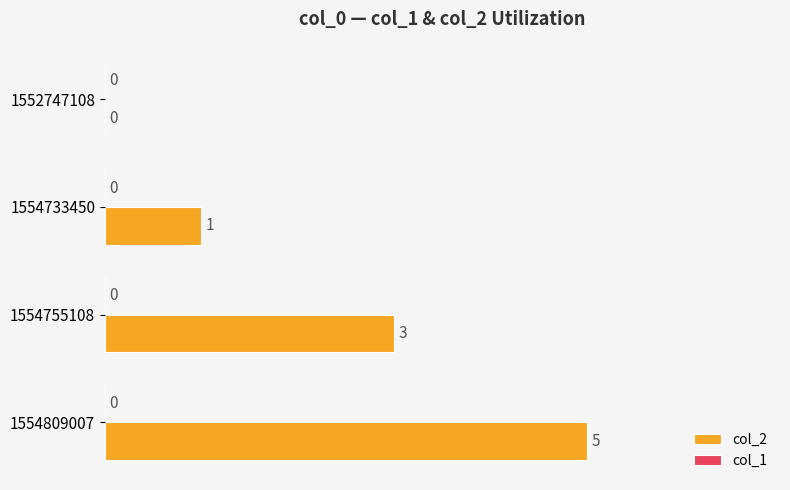

At which label is the value closest to 2?

1554733450